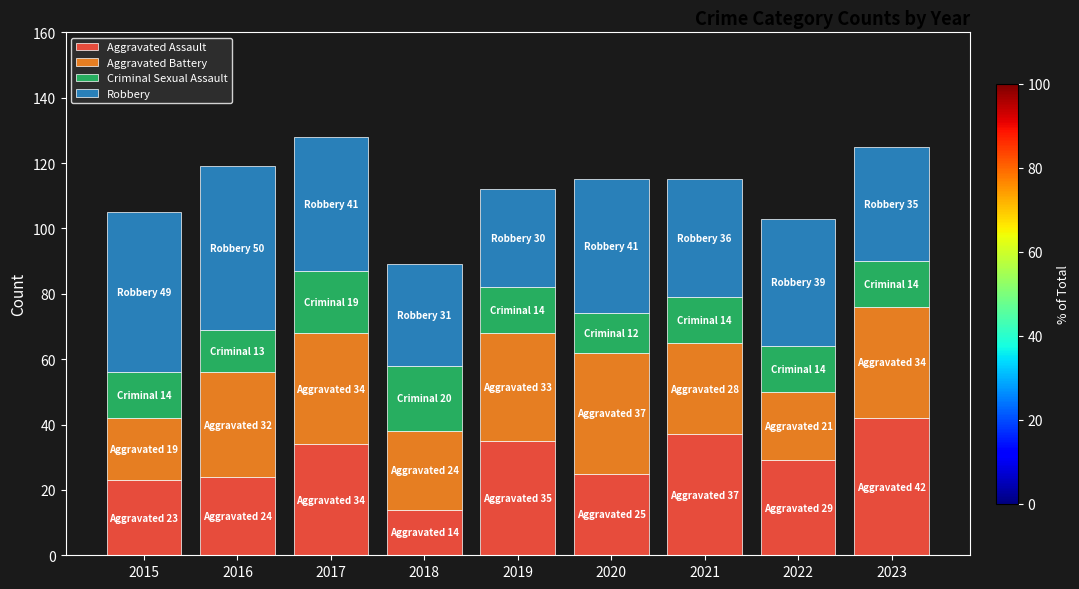

What is the lowest value of the Aggravated Assault series?

14